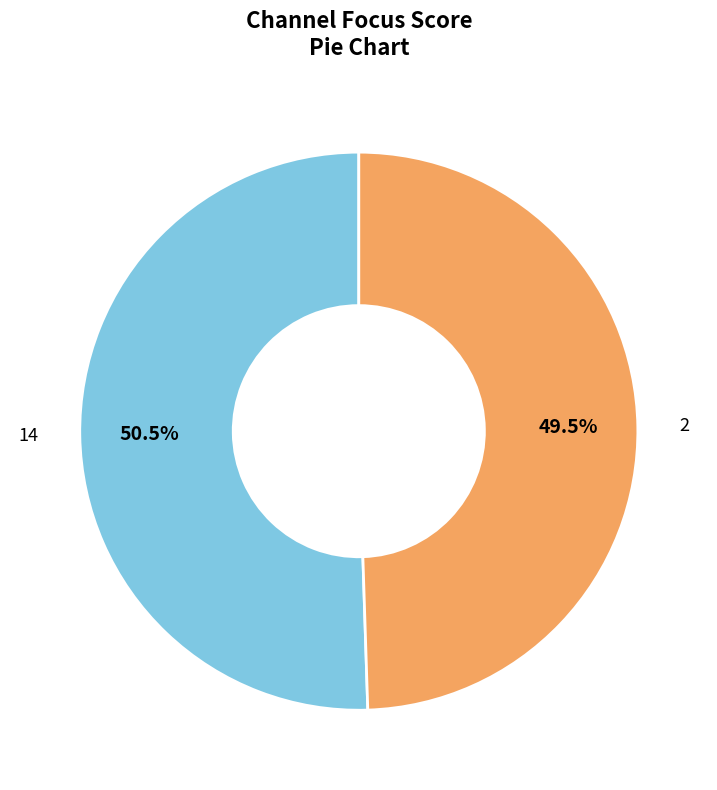

The 14 slice represents 57% of the pie. True or false?

False